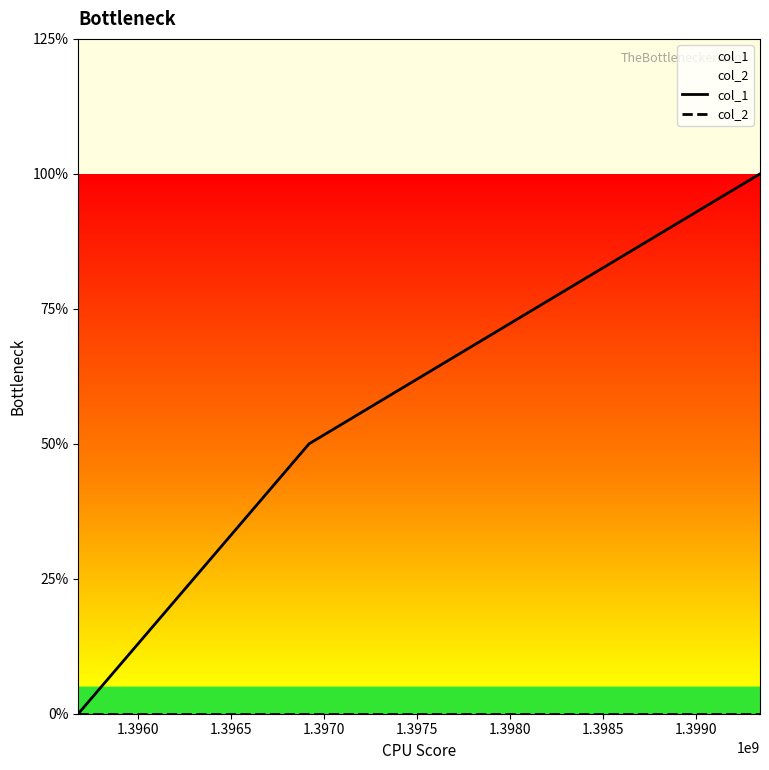

At how many categories does at least one series exceed 0?

2